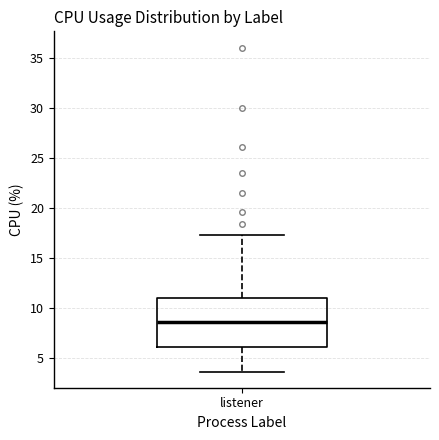

Where does the median line of the box for listener sit on the y-axis? The values are not printed on the chart, so give them approximately, as read against the axis.

8.5